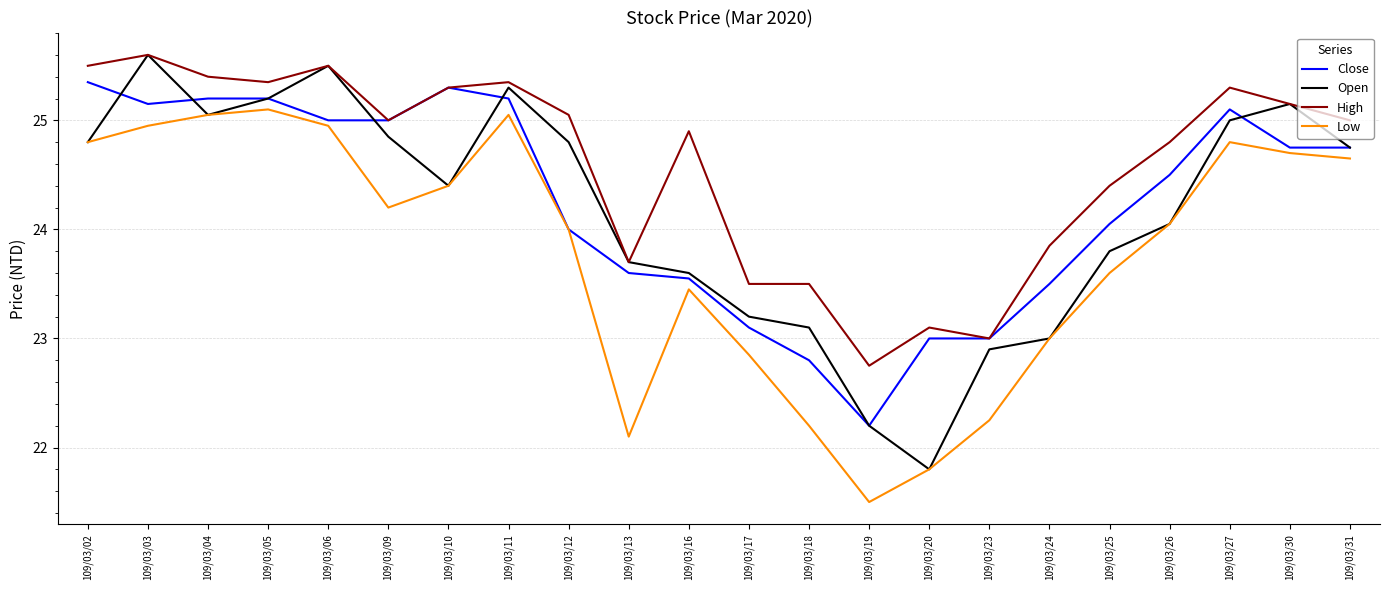

What is the total value across all series at 109/03/10?

99.4